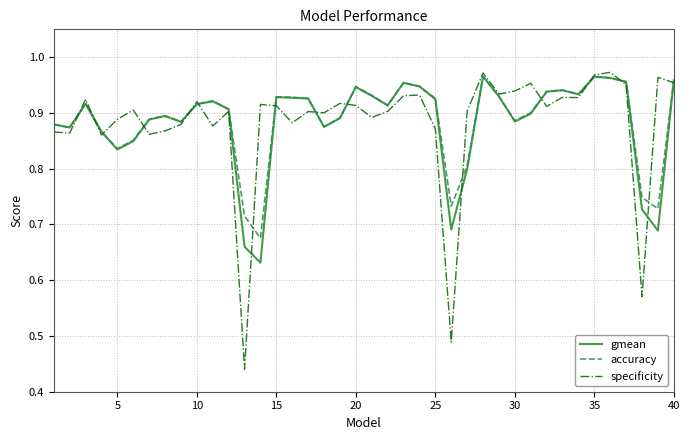

Which series has the largest range (max minus min)?

specificity